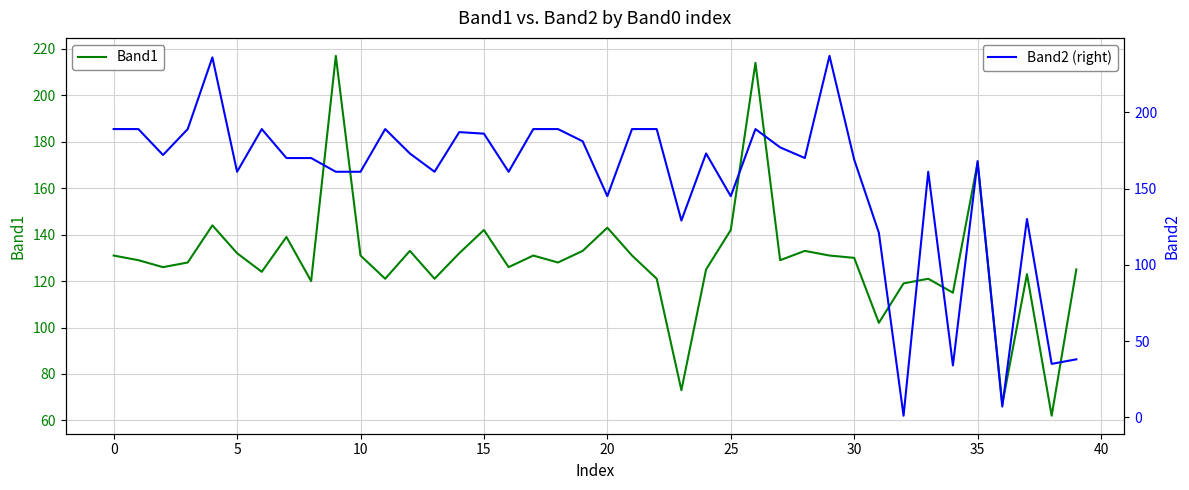

How many interior local valleys does the Band1 series have?

13